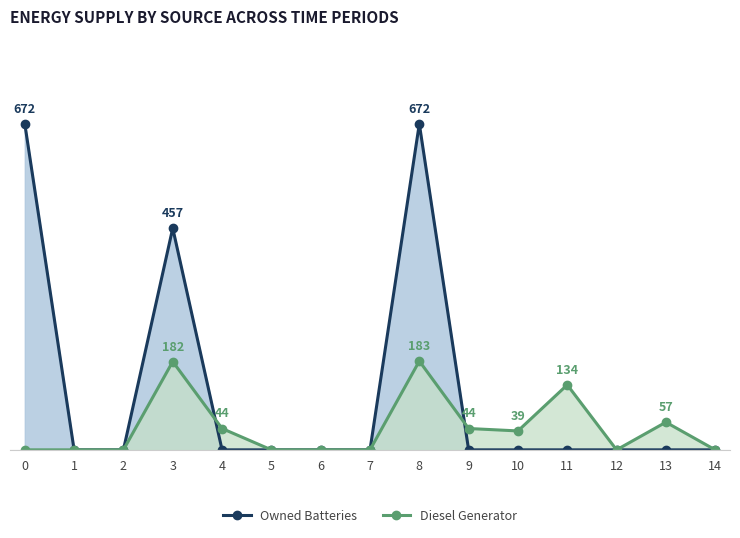

Reading left to right, what are all the values shown in this chart?

Owned Batteries: 672	0	0	457	0	0	0	0	672	0	0	0	0	0	0
Diesel Generator: 0	0	0	182	44	0	0	0	183	44	39	134	0	57	0